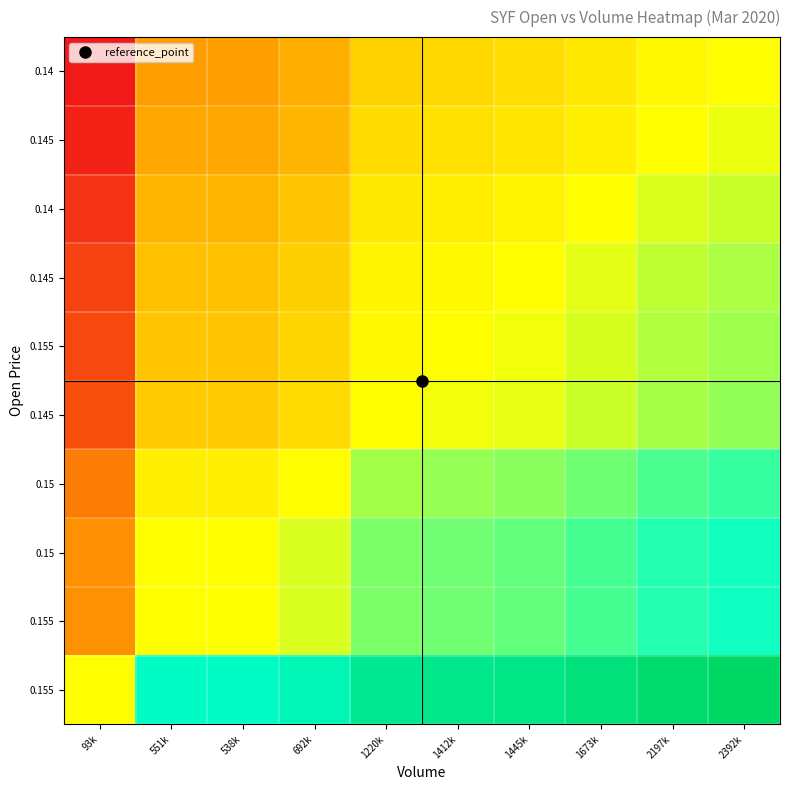

What is the total value across all series at 692k?

4.6